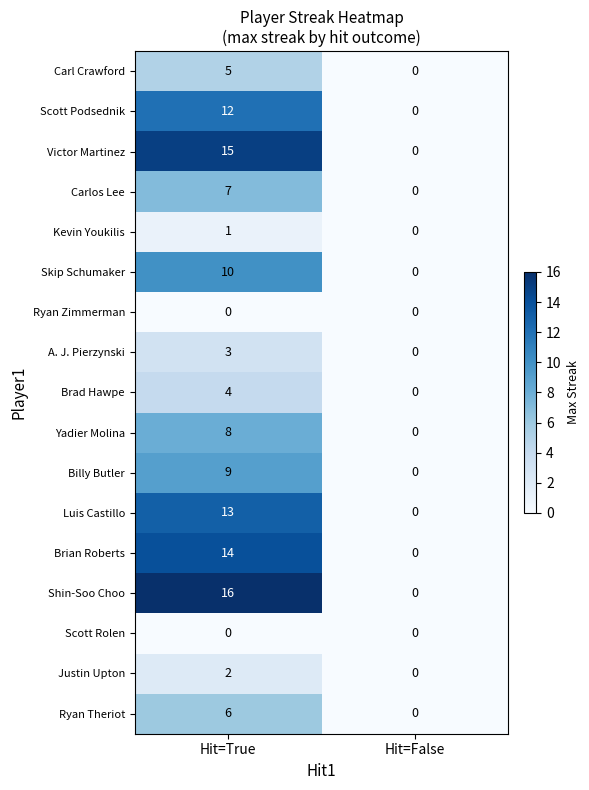

True or false: Kevin Youkilis has a value of 0 at Hit=False.

True